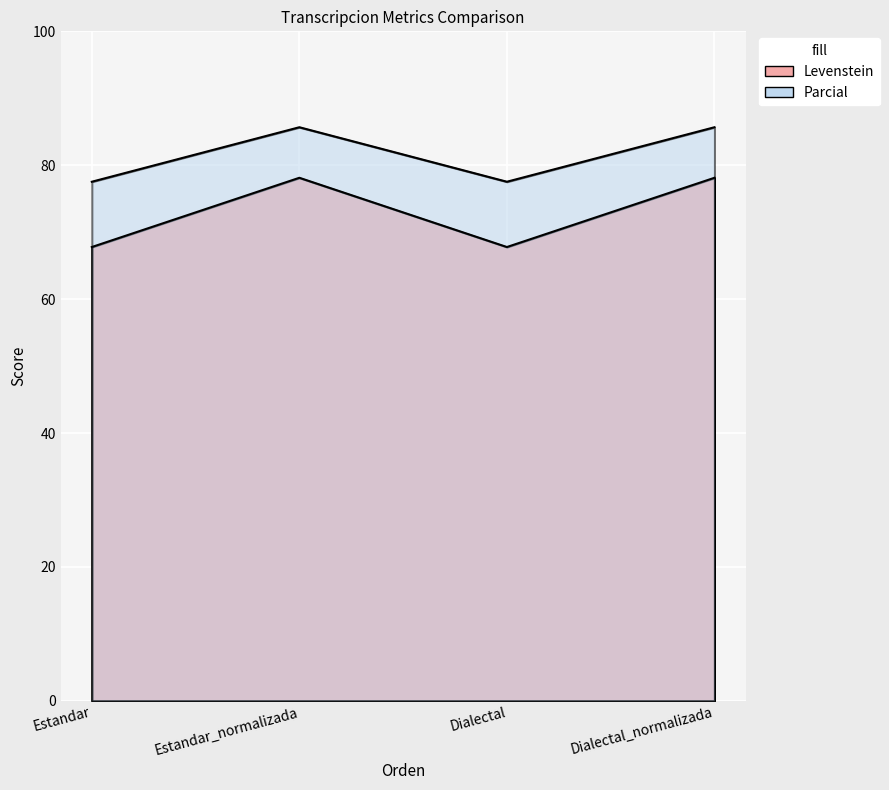

What is the spread (max minus min) of values at Estandar?

9.8